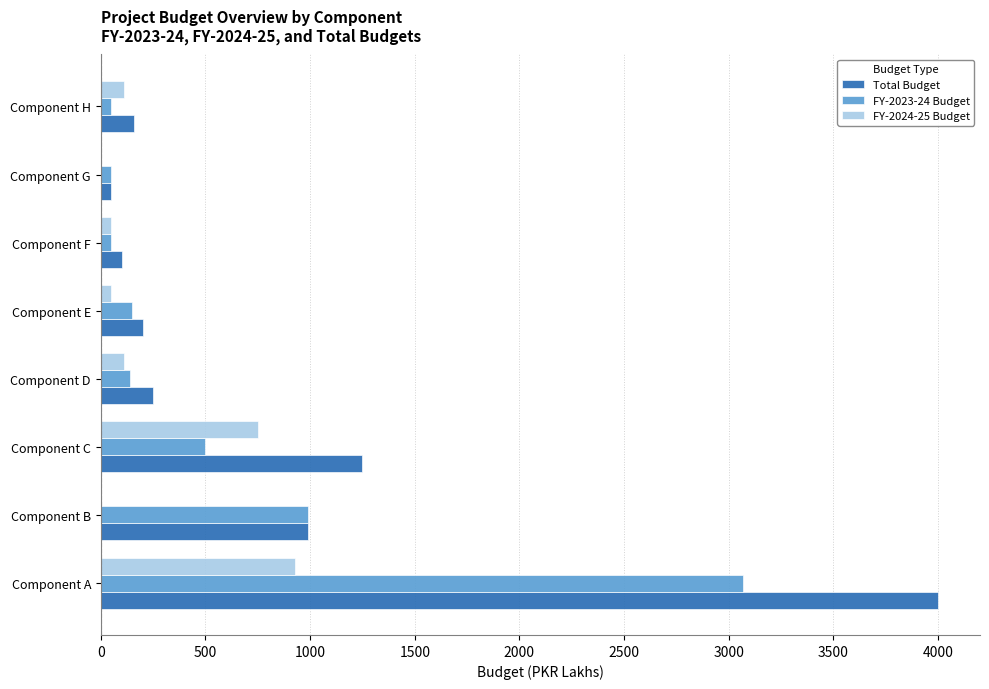

Is the value of FY-2023-24 Budget at Component E greater than the value of FY-2024-25 Budget at Component G?

Yes